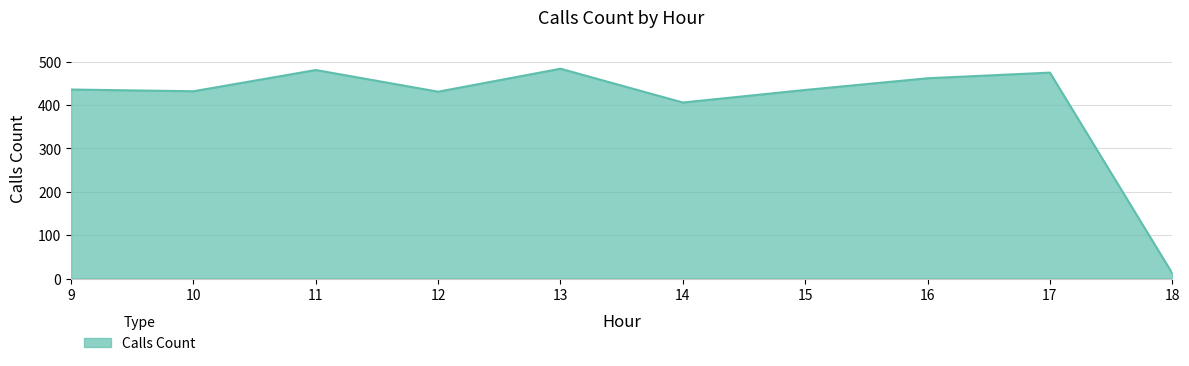

How many distinct data groups are displayed?

1